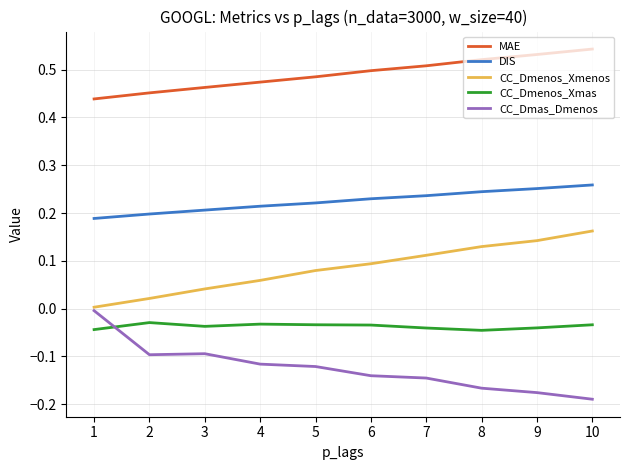

The value of CC_Dmenos_Xmenos at 5 is 0.0. True or false?

False